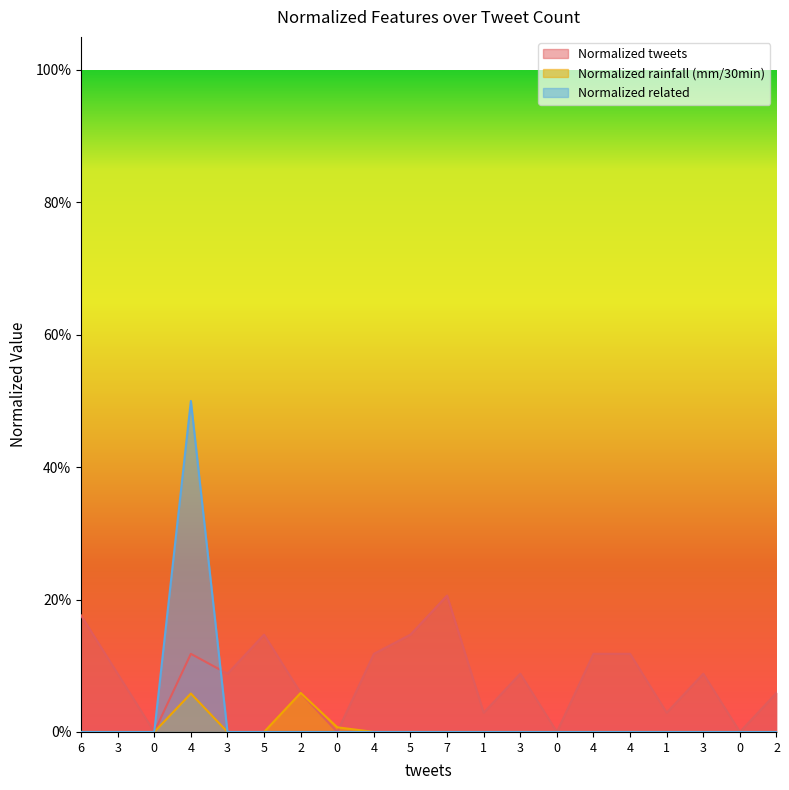

Does the chart have visible grid lines?

No